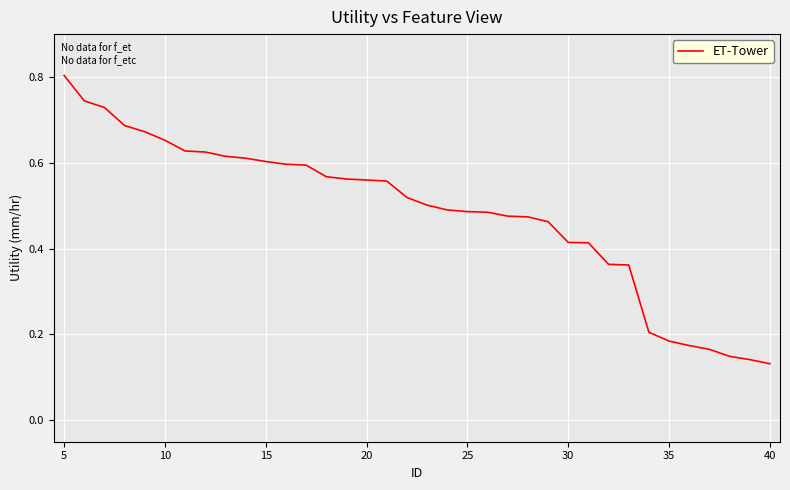

What is the maximum value shown in the chart?

0.8